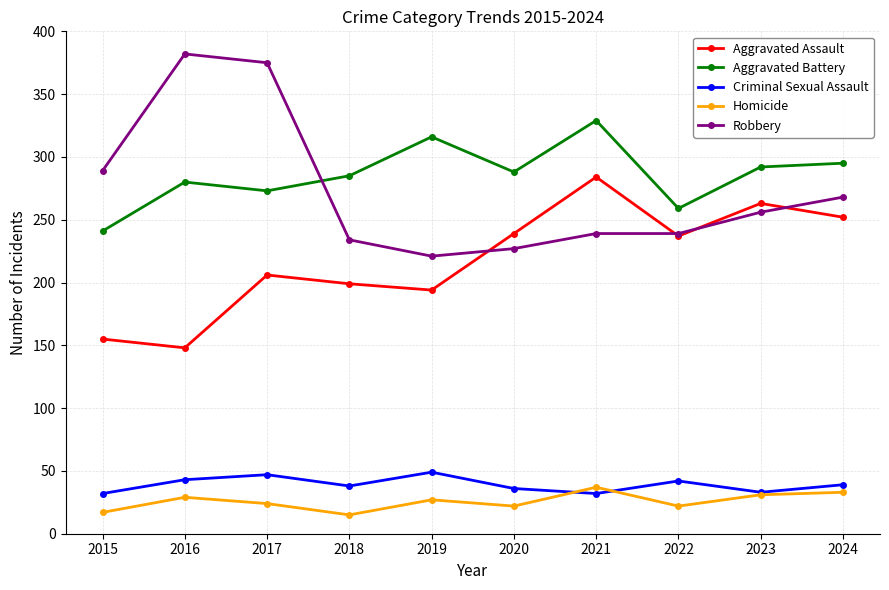

Does the chart have visible grid lines?

Yes